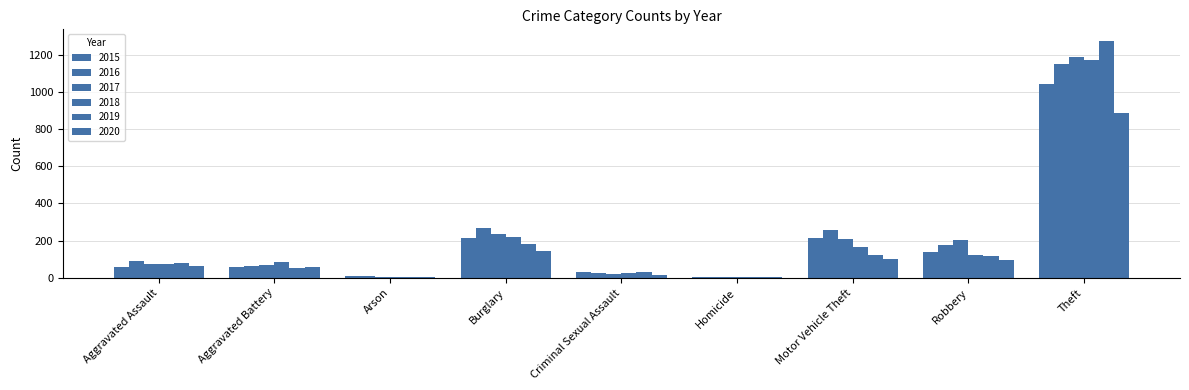

The 2019 series shows 31 at Criminal Sexual Assault. True or false?

True